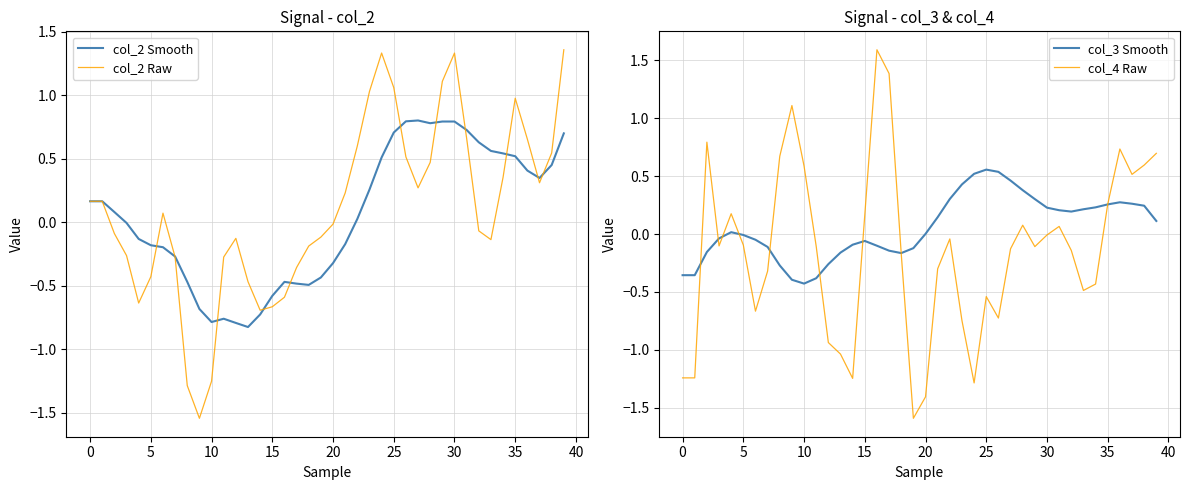

Reading left to right, extract all data points from this chart.

col_2 Smooth: 0.2	0.2	0.1	-0.0	-0.1	-0.2	-0.2	-0.3	-0.5	-0.7	-0.8	-0.8	-0.8	-0.8	-0.7	-0.6	-0.5	-0.5	-0.5	-0.4	-0.3	-0.2	0.0	0.3	0.5	0.7	0.8	0.8	0.8	0.8	0.8	0.7	0.6	0.6	0.5	0.5	0.4	0.3	0.5	0.7
col_2 Raw: 0.2	0.2	-0.1	-0.3	-0.6	-0.4	0.1	-0.3	-1.3	-1.5	-1.3	-0.3	-0.1	-0.5	-0.7	-0.7	-0.6	-0.4	-0.2	-0.1	-0.0	0.2	0.6	1.0	1.3	1.1	0.5	0.3	0.5	1.1	1.3	0.7	-0.1	-0.1	0.4	1.0	0.7	0.3	0.5	1.4
col_3 Smooth: -0.4	-0.4	-0.2	-0.0	0.0	-0.0	-0.0	-0.1	-0.3	-0.4	-0.4	-0.4	-0.3	-0.2	-0.1	-0.1	-0.1	-0.1	-0.2	-0.1	0.0	0.1	0.3	0.4	0.5	0.6	0.5	0.5	0.4	0.3	0.2	0.2	0.2	0.2	0.2	0.3	0.3	0.3	0.2	0.1
col_4 Raw: -1.2	-1.2	0.8	-0.1	0.2	-0.1	-0.7	-0.3	0.7	1.1	0.6	-0.1	-0.9	-1.0	-1.2	0.2	1.6	1.4	-0.2	-1.6	-1.4	-0.3	-0.0	-0.7	-1.3	-0.5	-0.7	-0.1	0.1	-0.1	-0.0	0.1	-0.1	-0.5	-0.4	0.3	0.7	0.5	0.6	0.7